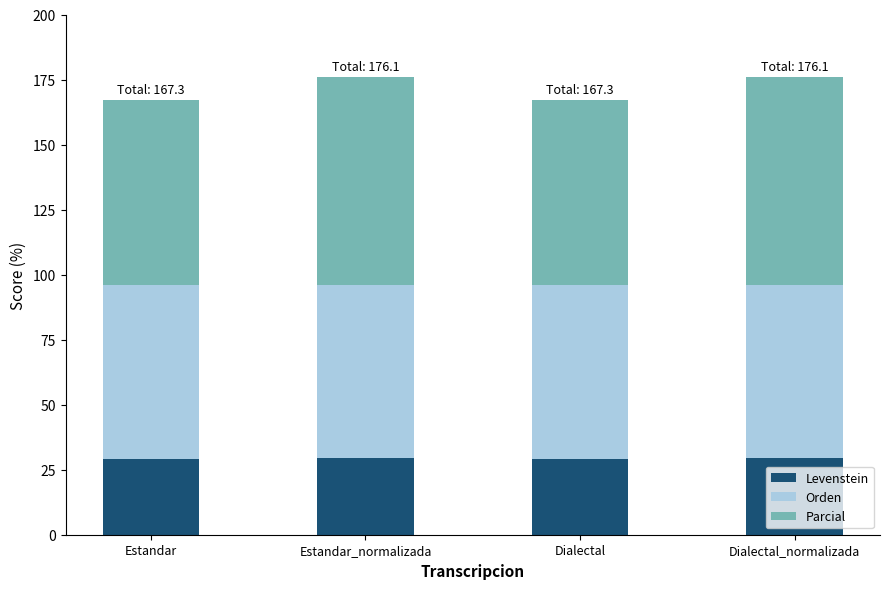

Is it true that Levenstein equals 29.2 at Dialectal?

True